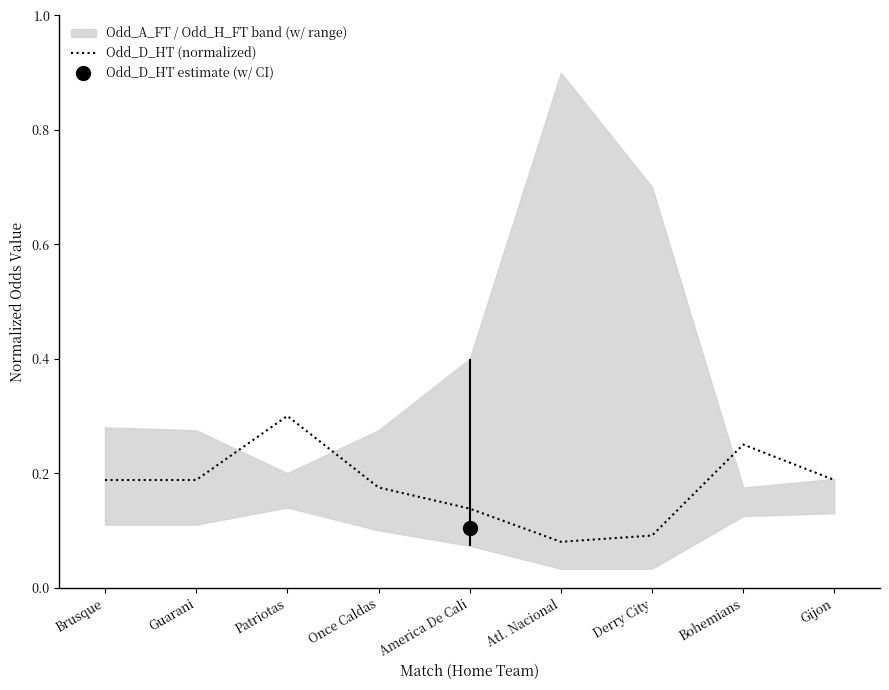

How many lines are shown in the chart?

1